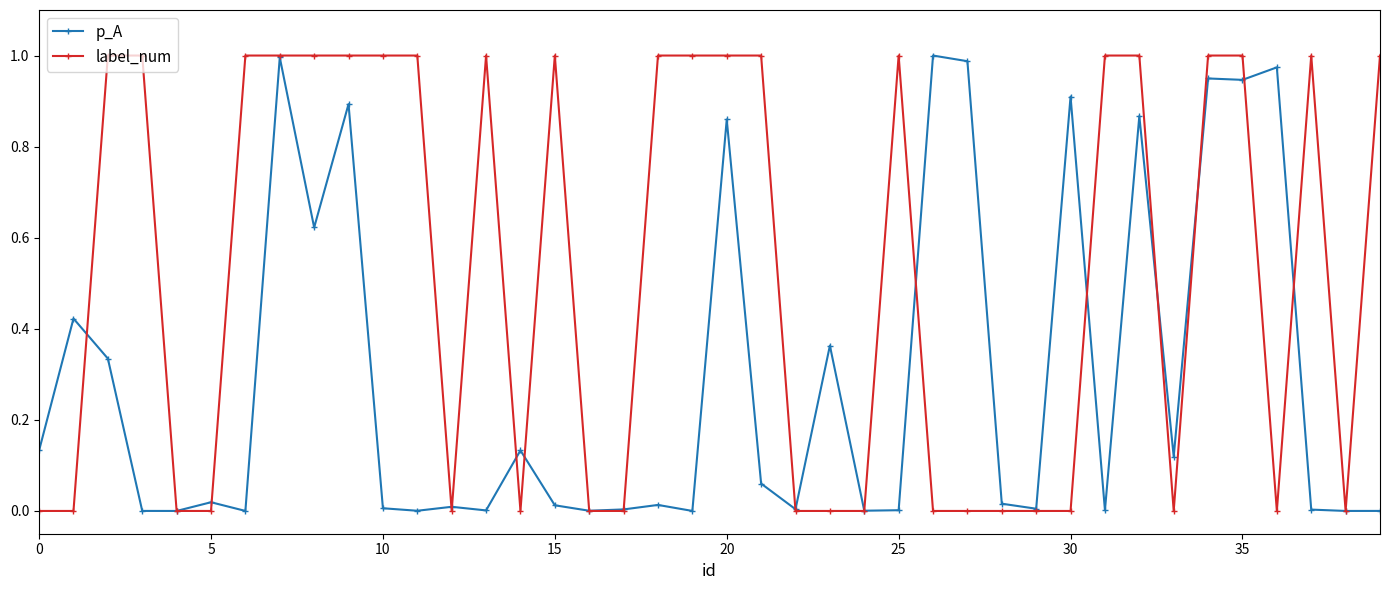

Which series has the largest total across all categories?

label_num